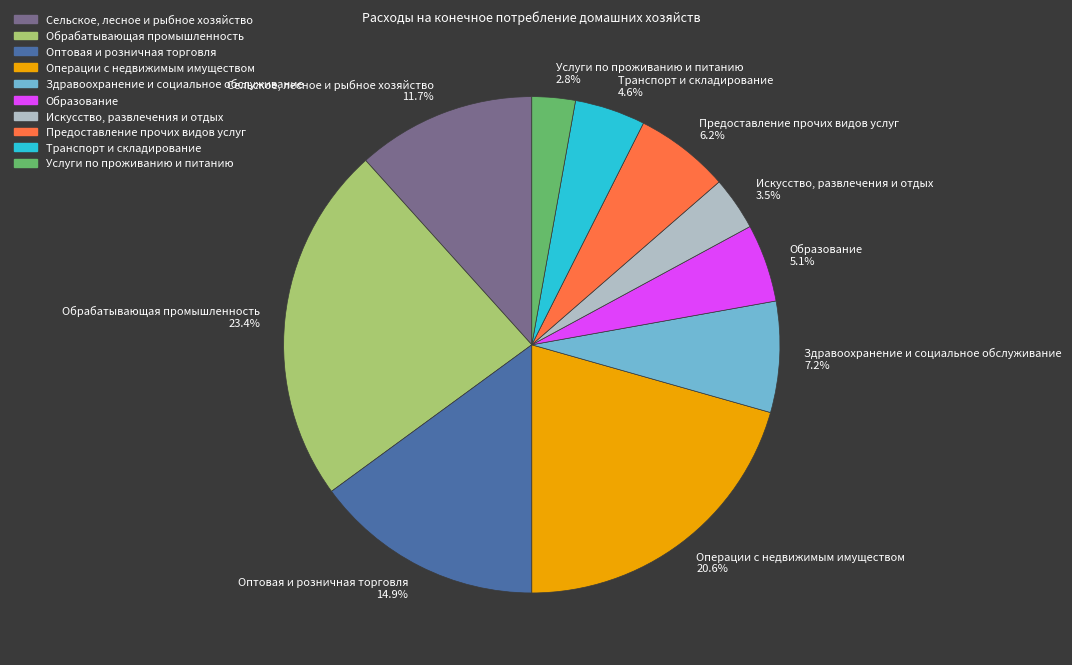

What is the total percentage of Предоставление прочих видов услуг and Здравоохранение и социальное обслуживание?

13.4%